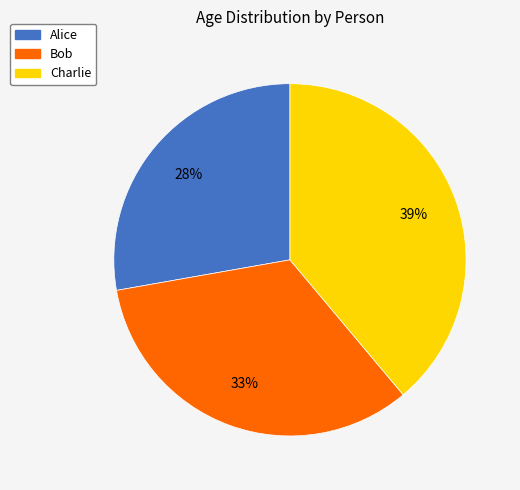

Count the number of slices in the pie.

3